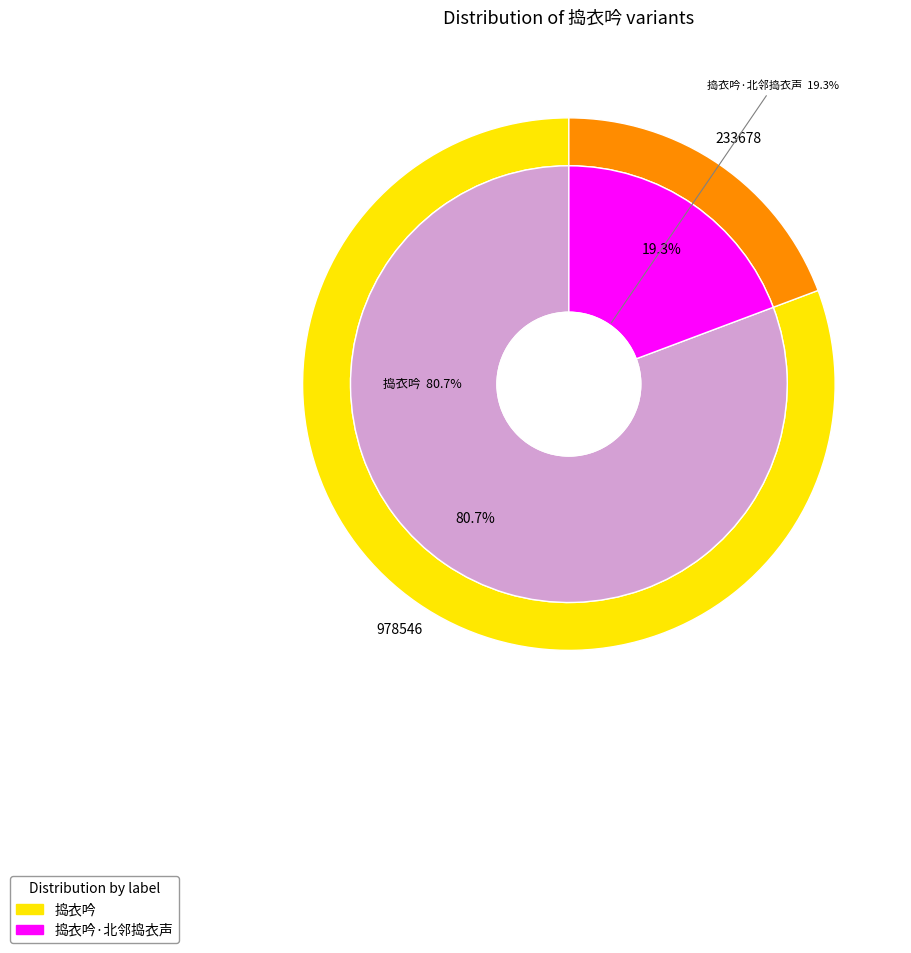

Which slice represents more than half of the pie?

捣衣吟